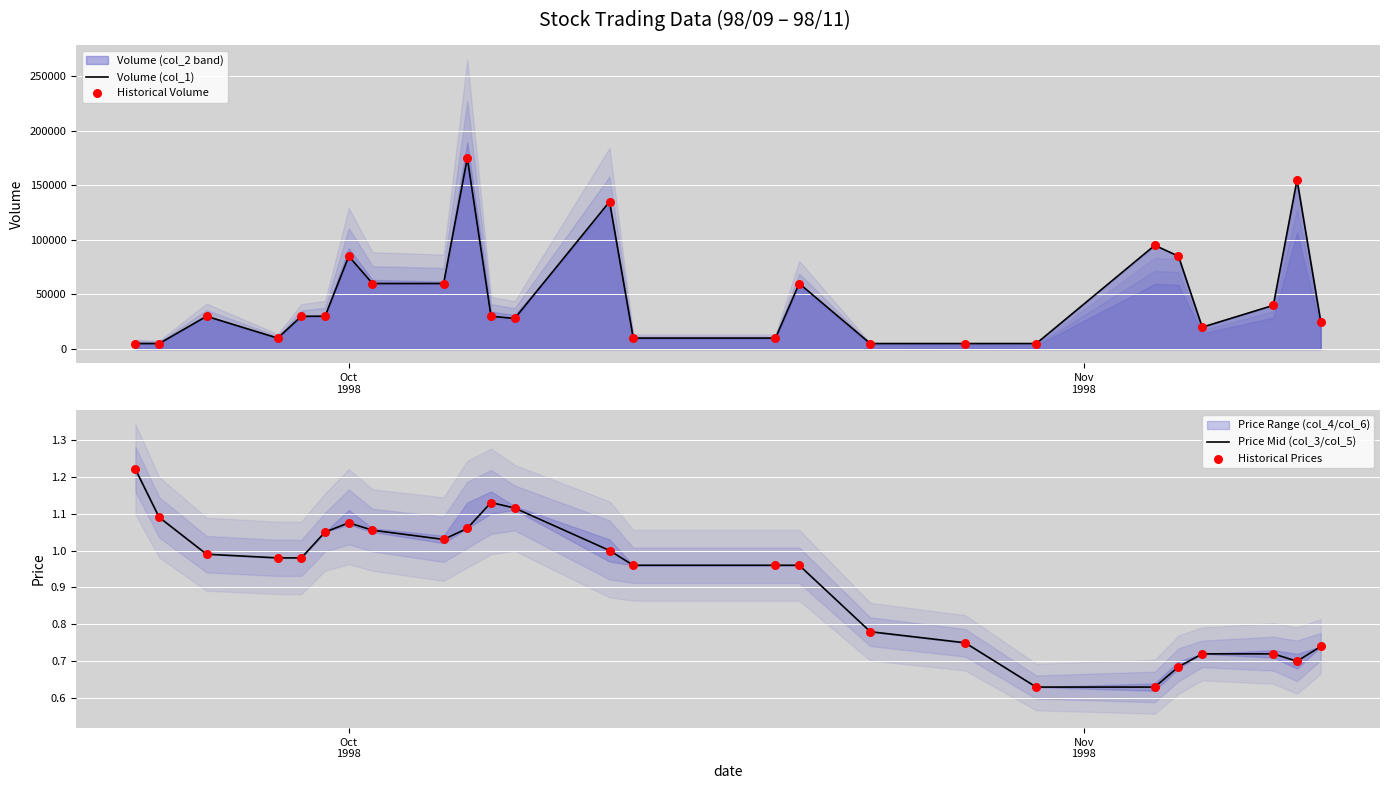

Is the value of Historical Prices at 7 greater than the value of Price Mid (col_3/col_5) at Oct
1998?

No